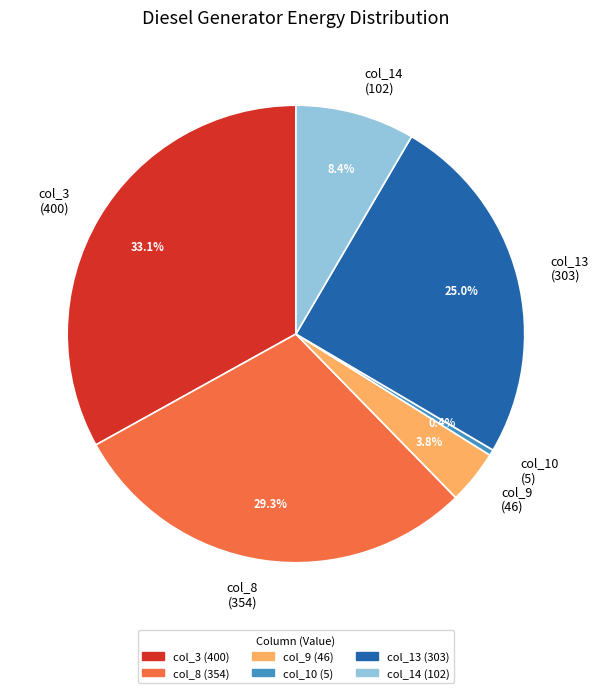

Is there a majority slice in this chart?

No